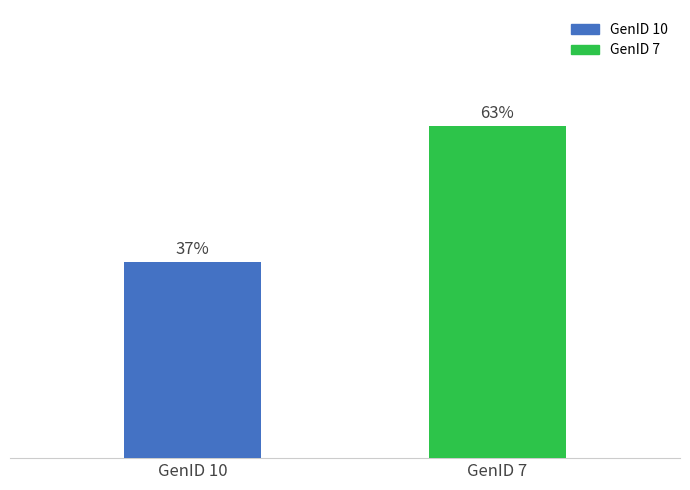

Rank the series by their maximum value, from highest to lowest.

GenID 7, GenID 10